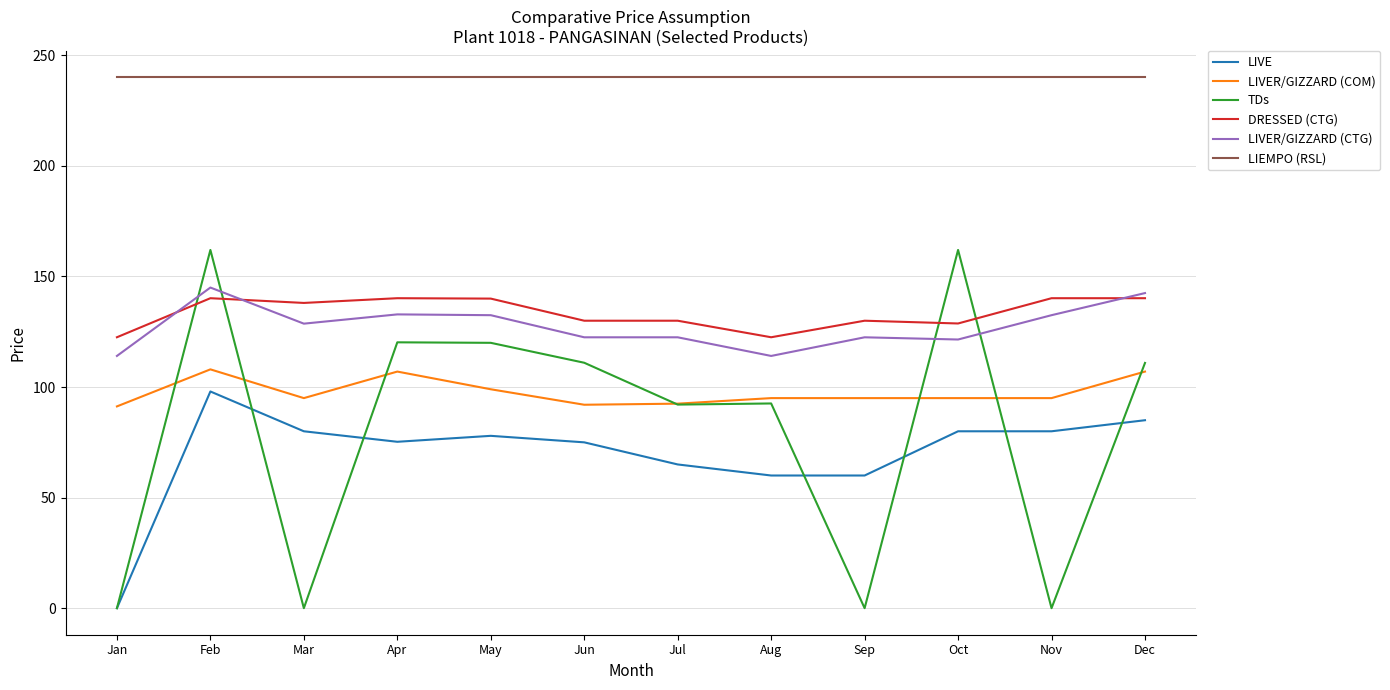

At which label does LIVER/GIZZARD (CTG) first exceed 128?

Feb